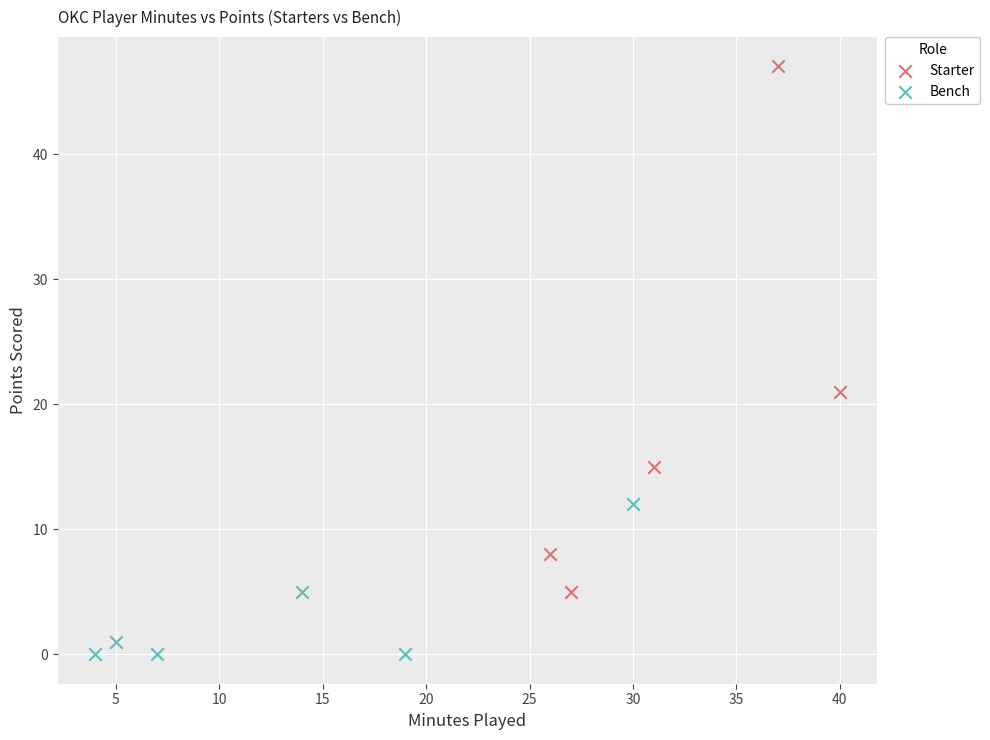

Which series reaches the maximum Y coordinate?

Starter